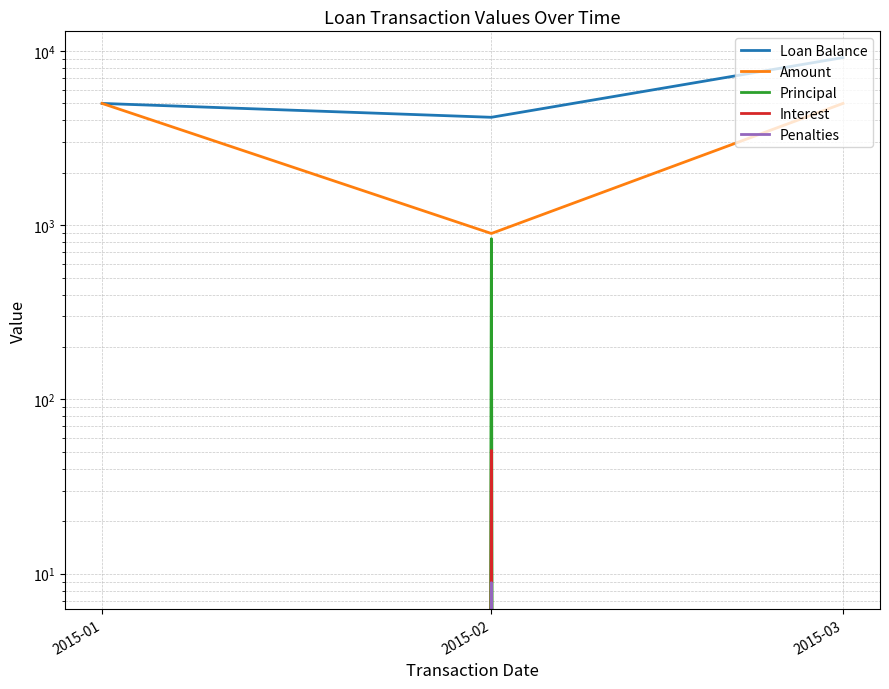

What is the average value of the Amount series?

3632.2